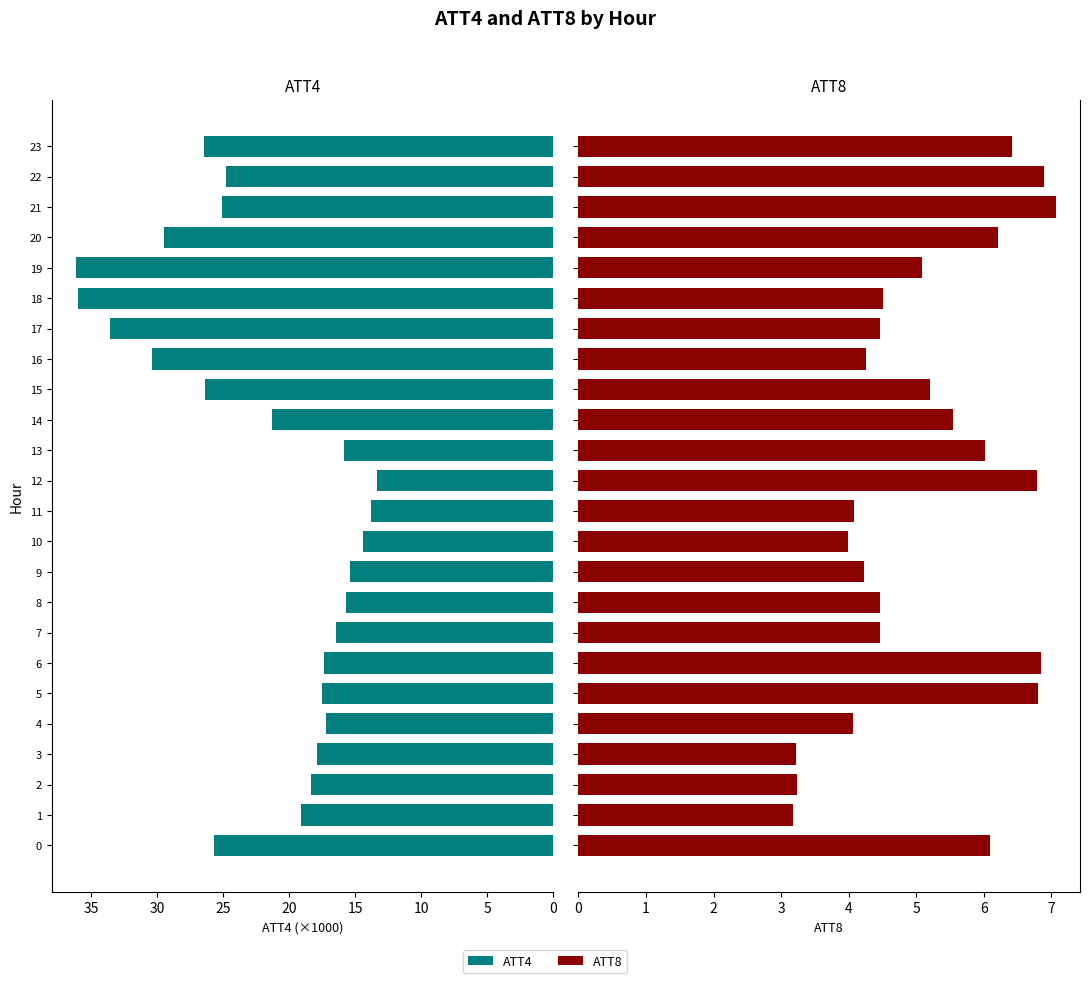

How many categories are shown in the chart?

24